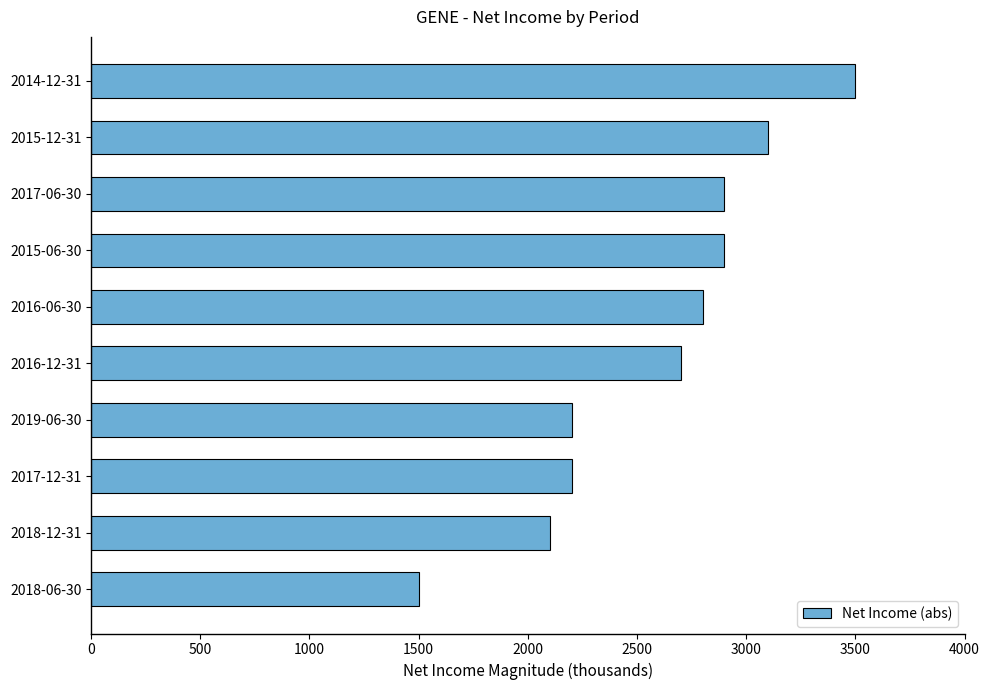

What is the approximate value at 2019-06-30, to the nearest 100?

2200